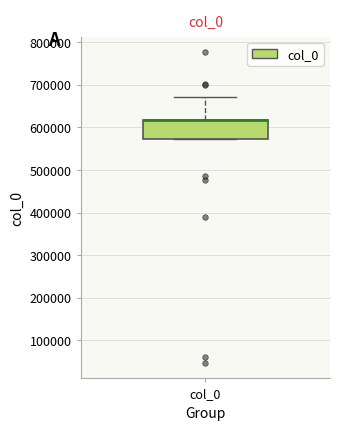

Where is the upper edge of the box for col_0 on the y-axis? The values are not printed on the chart, so give them approximately, as read against the axis.

620000